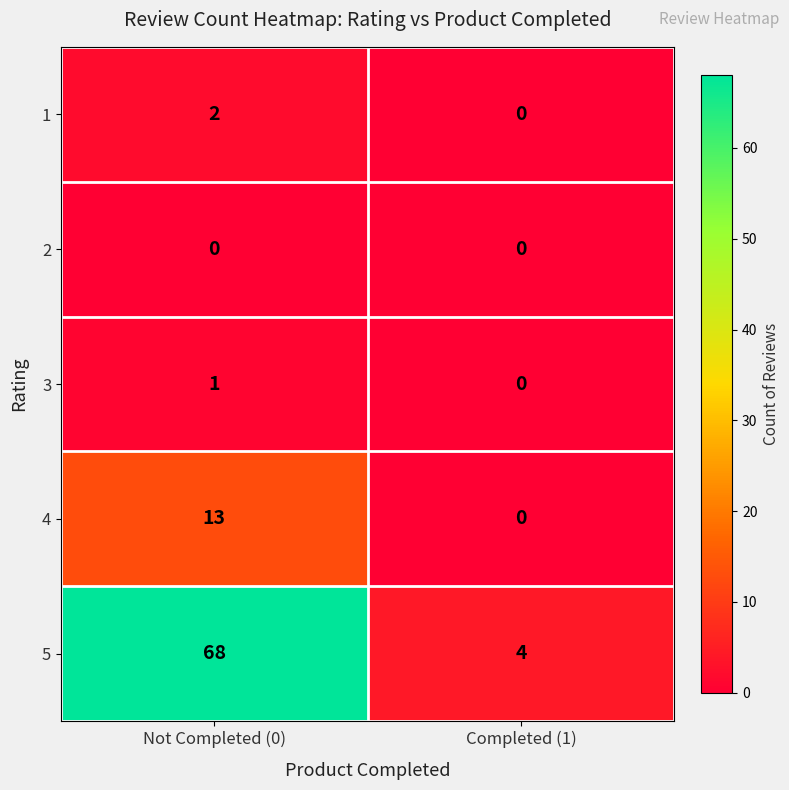

Which category has the highest value across all series?

Not Completed (0)